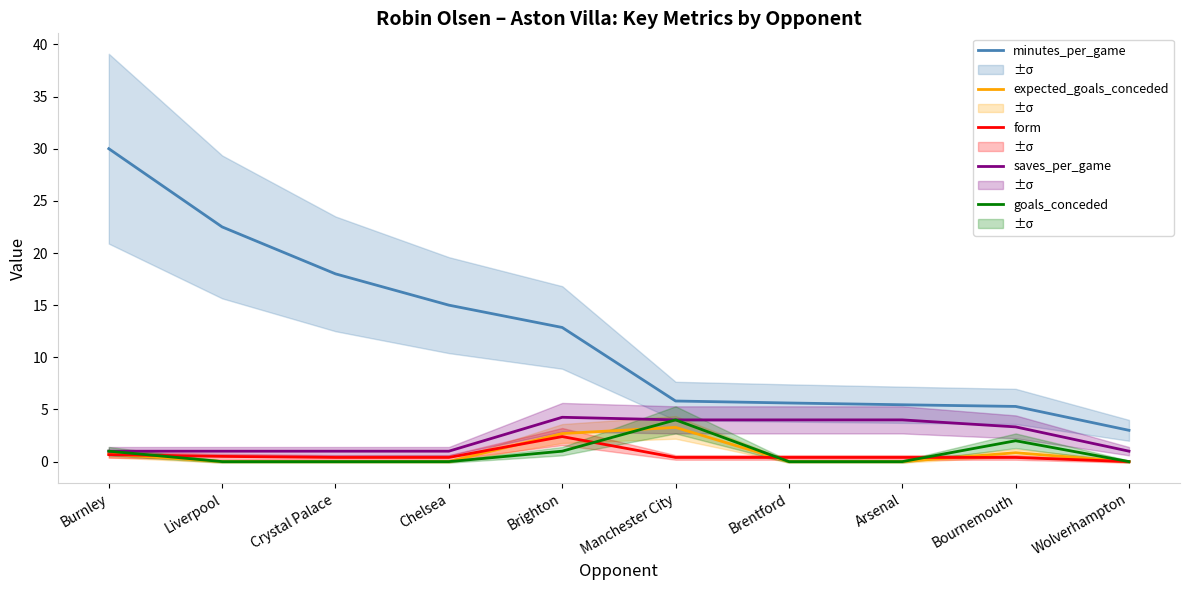

What are all the series names shown in the legend?

minutes_per_game, expected_goals_conceded, form, saves_per_game, goals_conceded